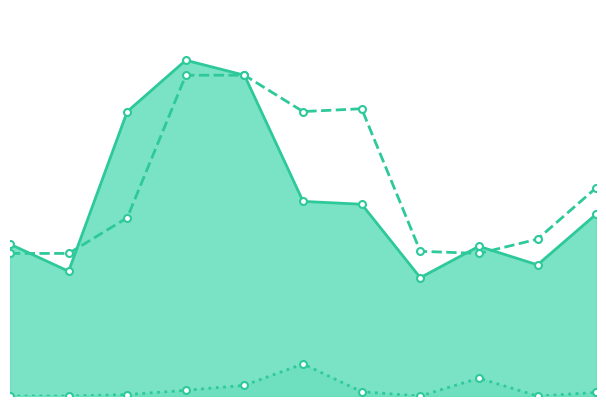

At which label does Non-Working Boars reach its peak?

MBW Cimarron